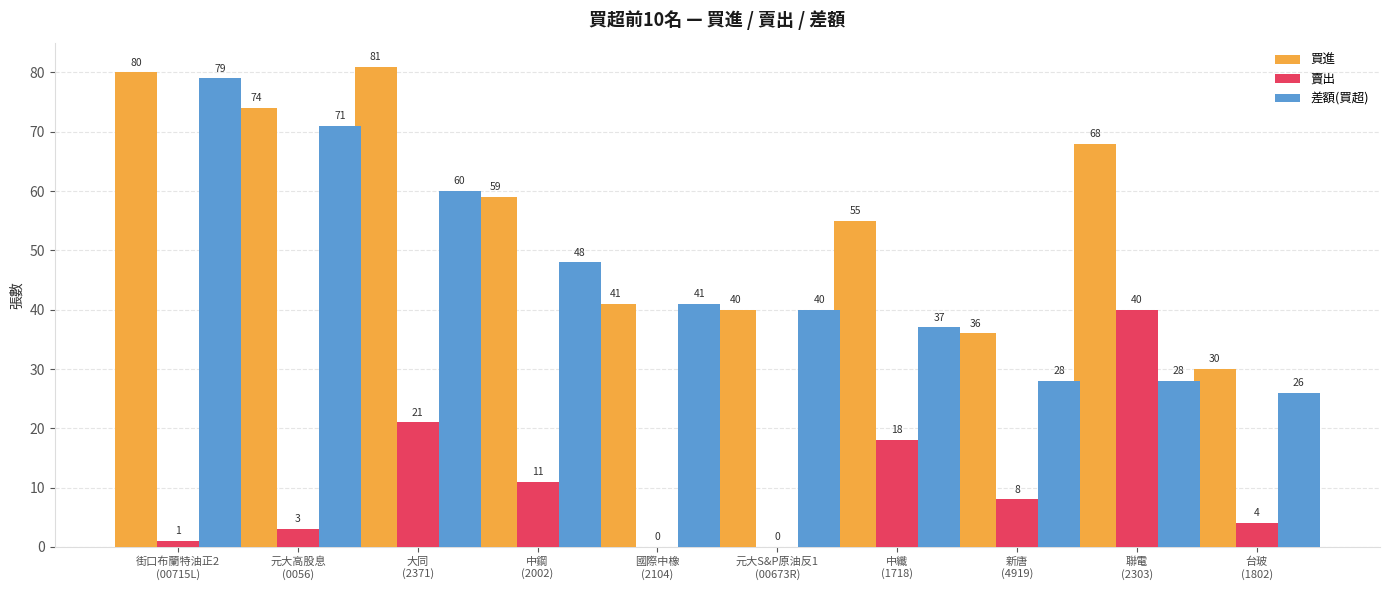

Are the bars horizontal?

No